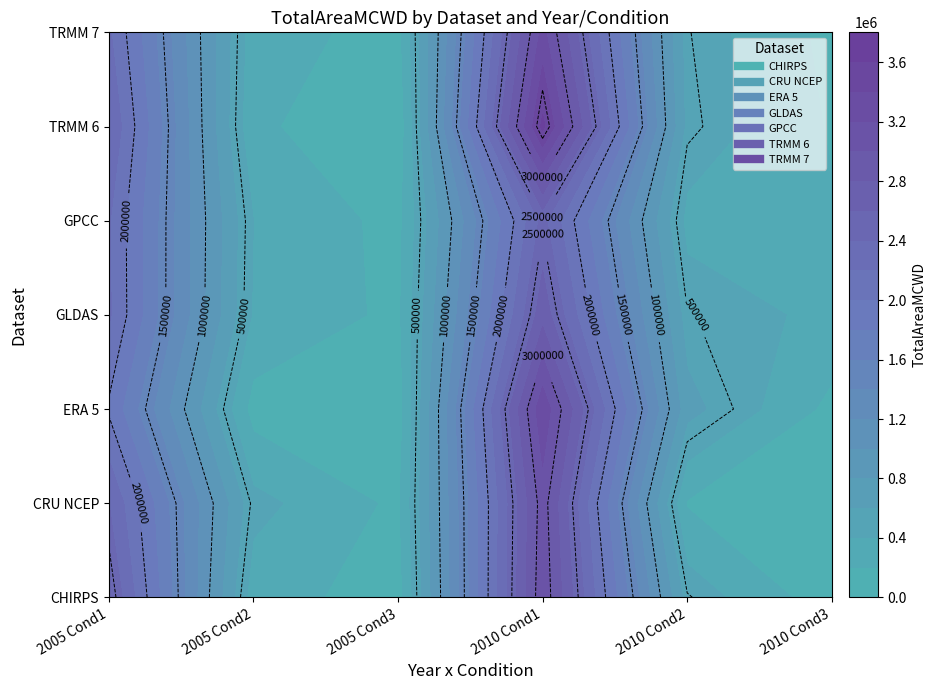

Reading left to right, what are all the values shown in this chart?

CHIRPS: 0=2618152.7	1=294171.5	2=101621.1	3=3148263.6	4=515921.4	5=79484.8
CRU NCEP: 0=2404262.1	1=462965.3	2=156784.2	3=3104039.1	4=182919.6	5=155465.8
ERA 5: 0=1970633.5	1=116903.4	2=86126.2	3=3347722.6	4=668617.6	5=141301.0
GLDAS: 0=2233065.5	1=377646.6	2=150838.4	3=2724227.9	4=509773.5	5=349268.8
GPCC: 0=2220751.5	1=401036.9	2=132260.6	3=2461490.9	4=338018.9	5=225082.0
TRMM 6: 0=2391080.1	1=235656.7	2=43126.4	3=3649839.6	4=538915.9	5=178626.8
TRMM 7: 0=2235744.5	1=287917.3	2=126234.6	3=3265393.9	4=509773.5	5=141301.0